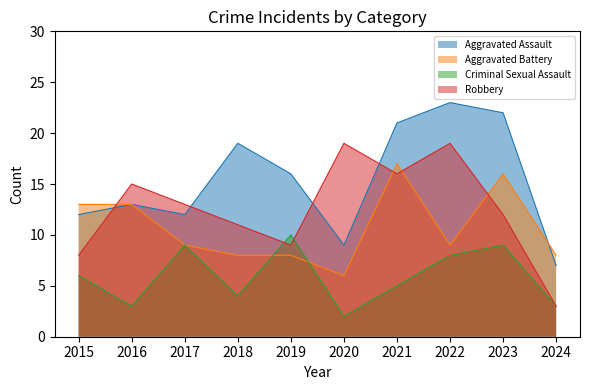

Rank the series at 2015 from highest to lowest value.

Aggravated Battery, Aggravated Assault, Robbery, Criminal Sexual Assault